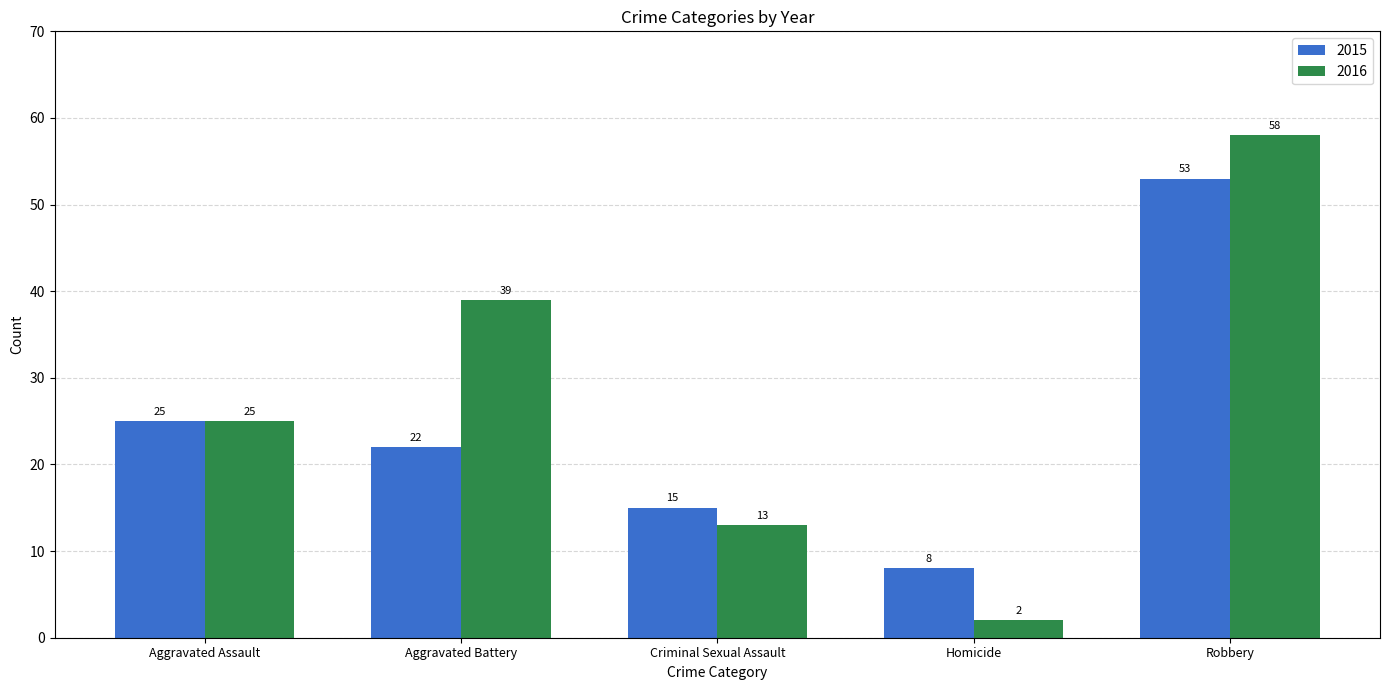

Reading left to right, transcribe all the data shown in this chart.

2015: 25	22	15	8	53
2016: 25	39	13	2	58